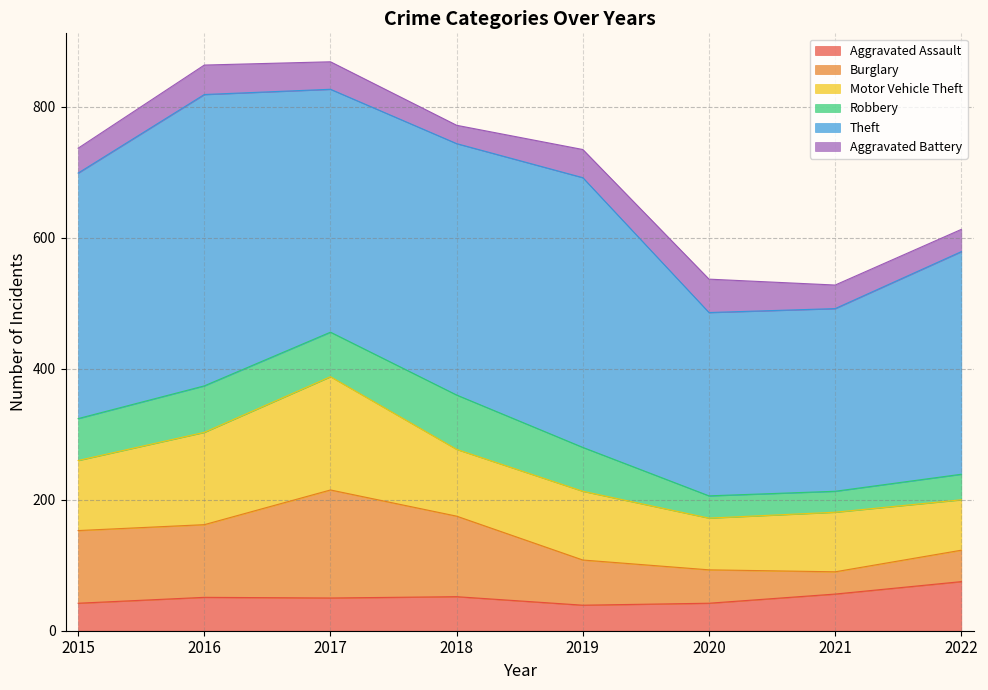

Reading left to right, list all the values displayed in this chart.

Aggravated Assault: 42	51	50	52	39	42	56	75
Burglary: 111	111	165	123	69	51	34	48
Motor Vehicle Theft: 107	141	173	102	105	79	91	77
Robbery: 64	71	68	83	67	34	32	39
Theft: 375	445	371	384	412	280	279	340
Aggravated Battery: 38	45	42	28	43	51	36	34